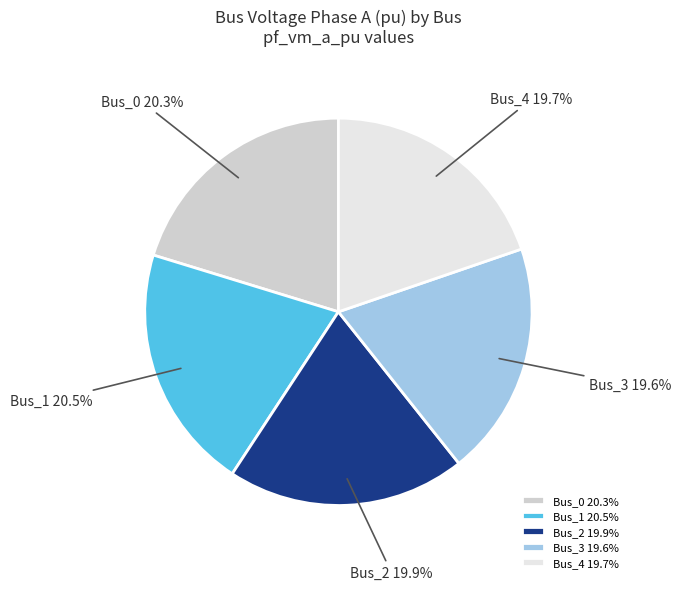

Does Bus_2 represent more than half of the total?

No